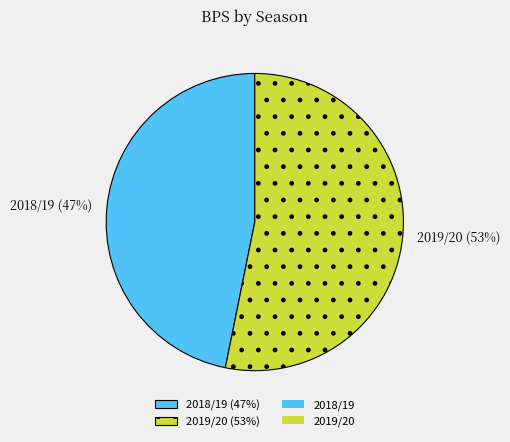

The 2019/20 (53%) slice represents 53% of the pie. True or false?

True